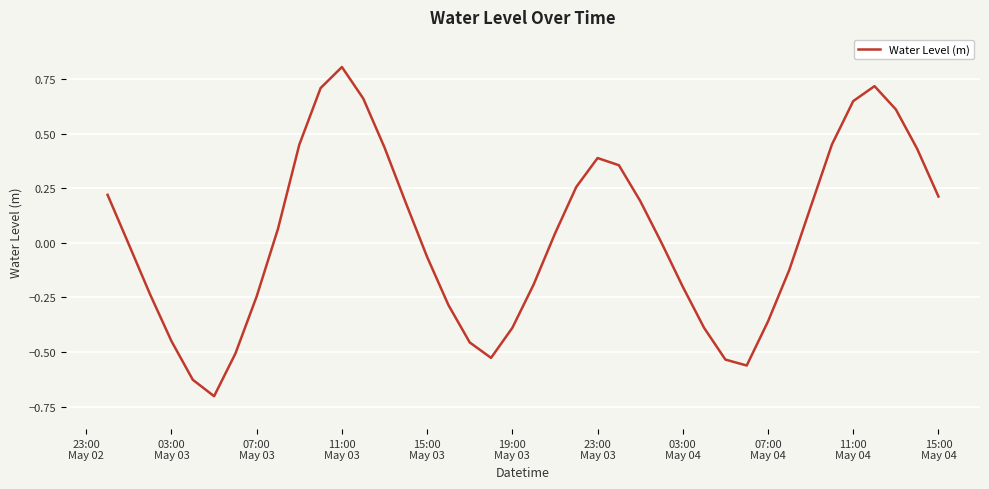

What is the greatest value displayed?

0.8